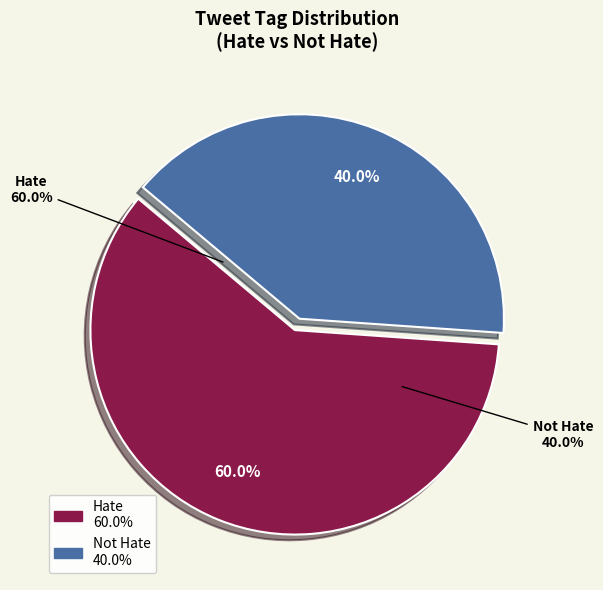

What is the largest slice in the pie chart?

Hate